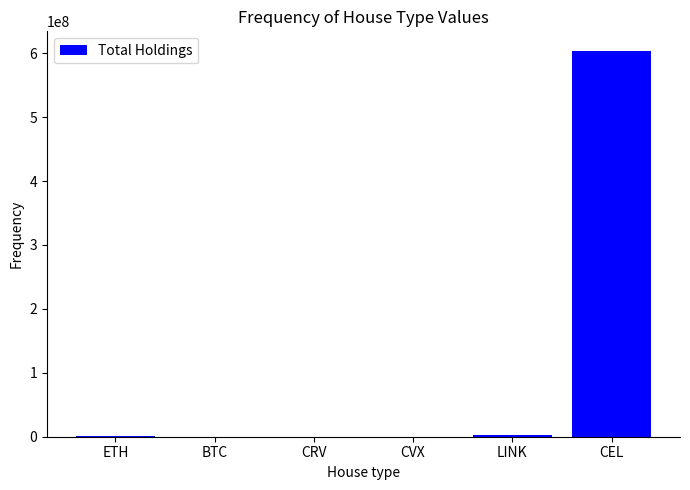

The chart shows a value of 603932878.8 at CEL. True or false?

True